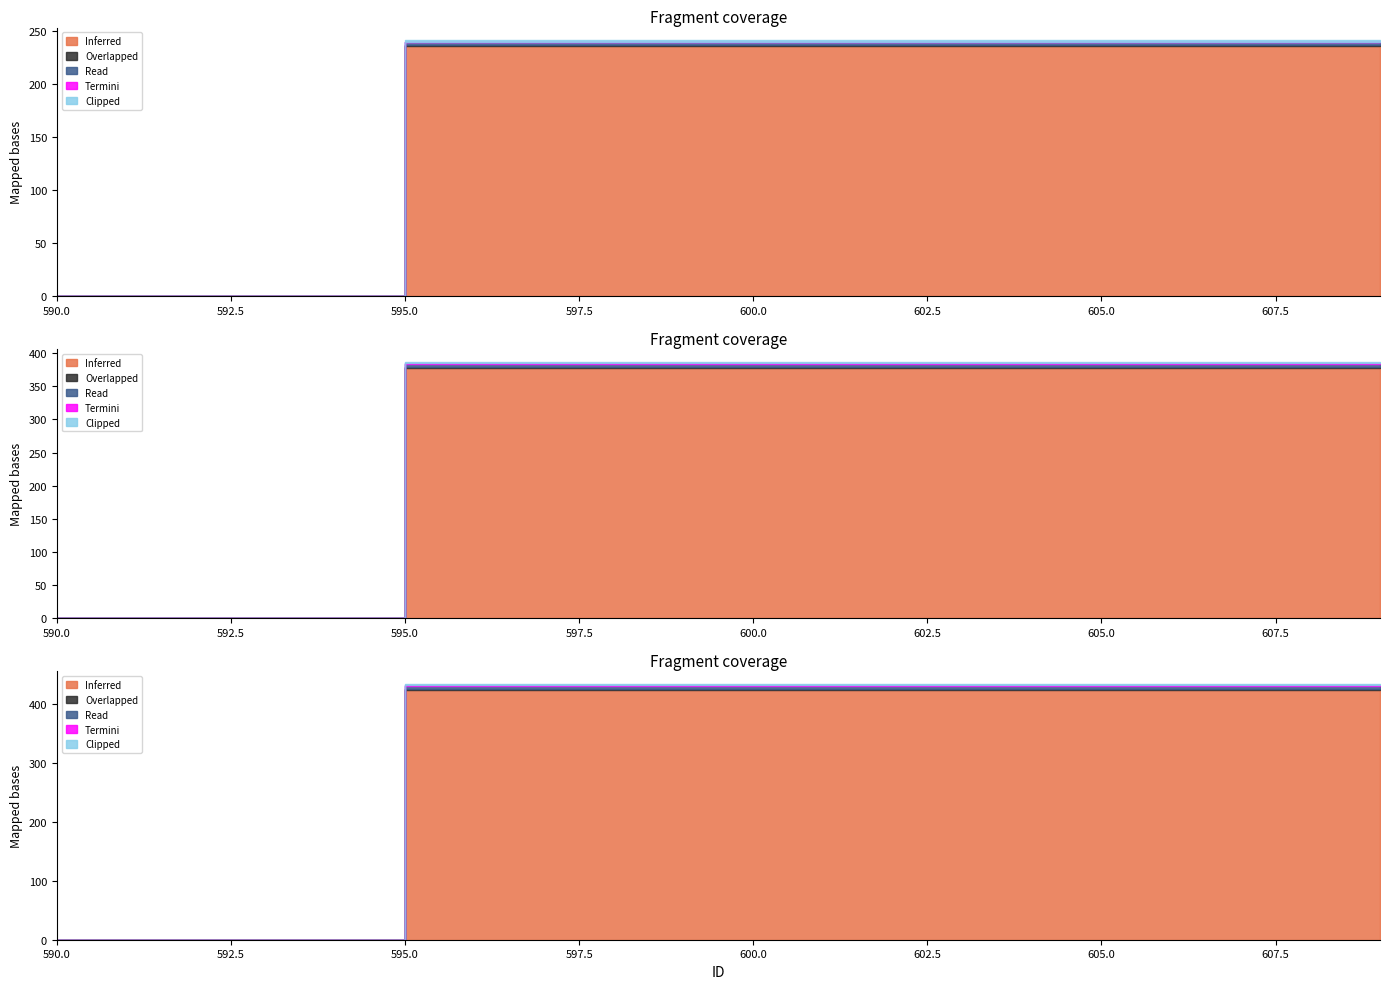

Which series changed the most between 600 and 608?

Inferred